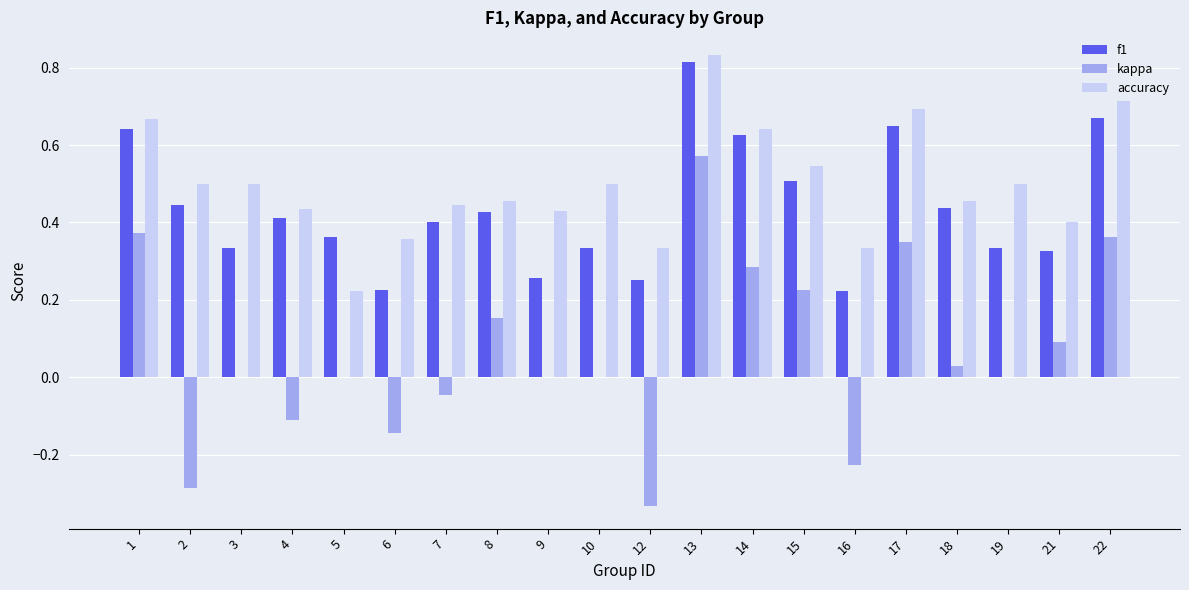

At which label does kappa reach its peak?

13